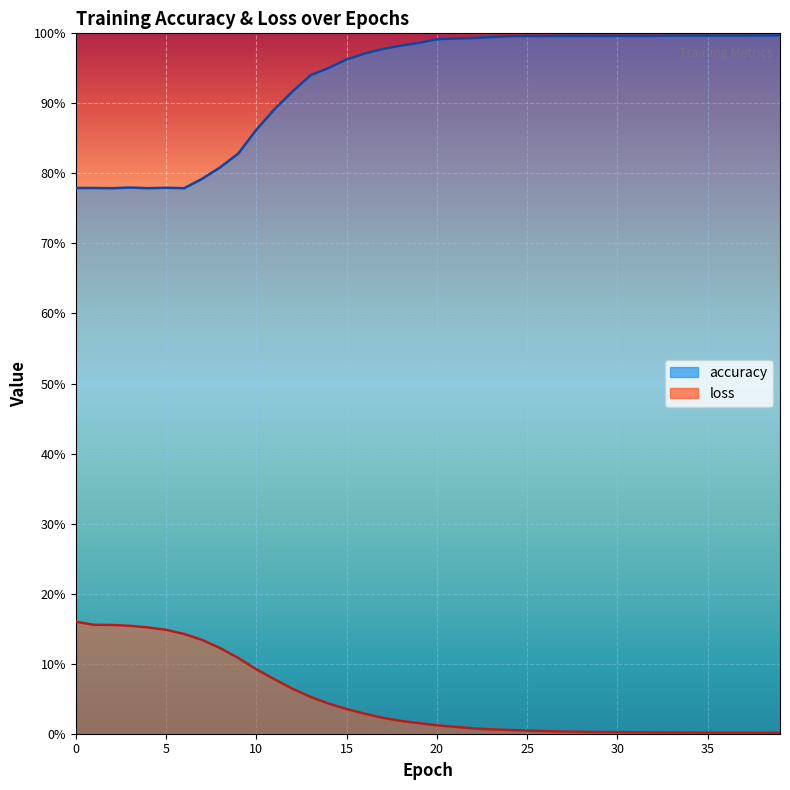

Which series has the largest total across all categories?

accuracy